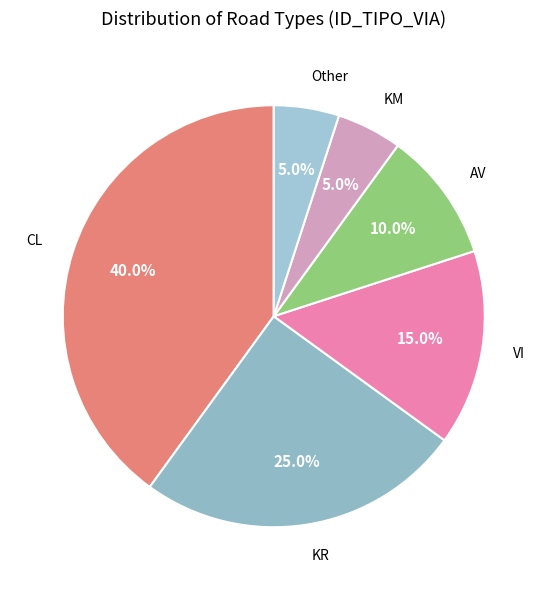

How many segments does this pie chart have?

6